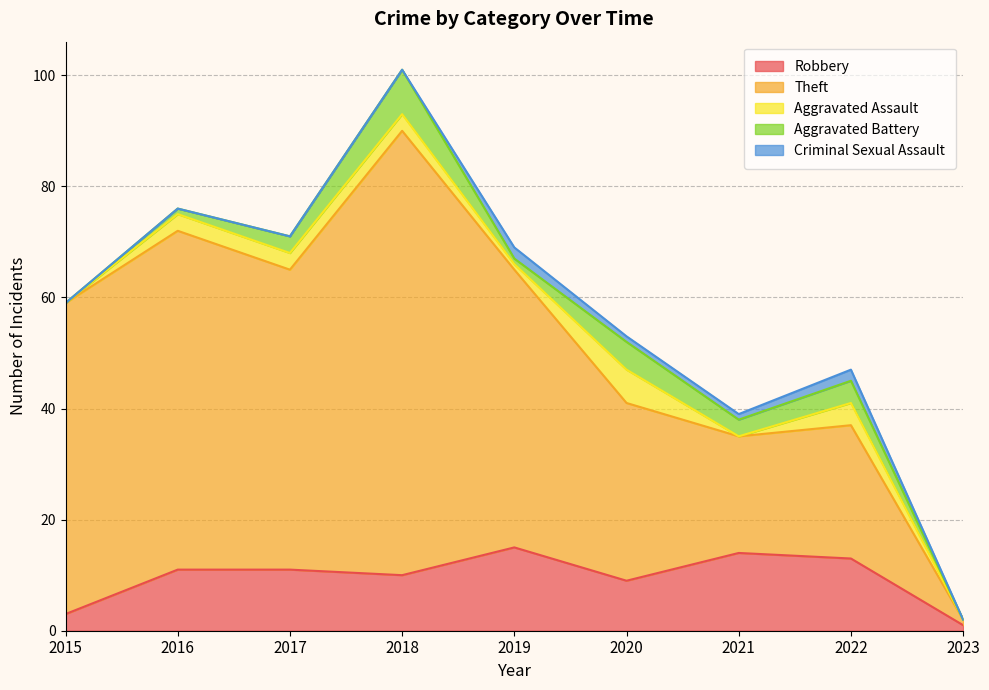

What is the highest value of the Aggravated Battery series?

8